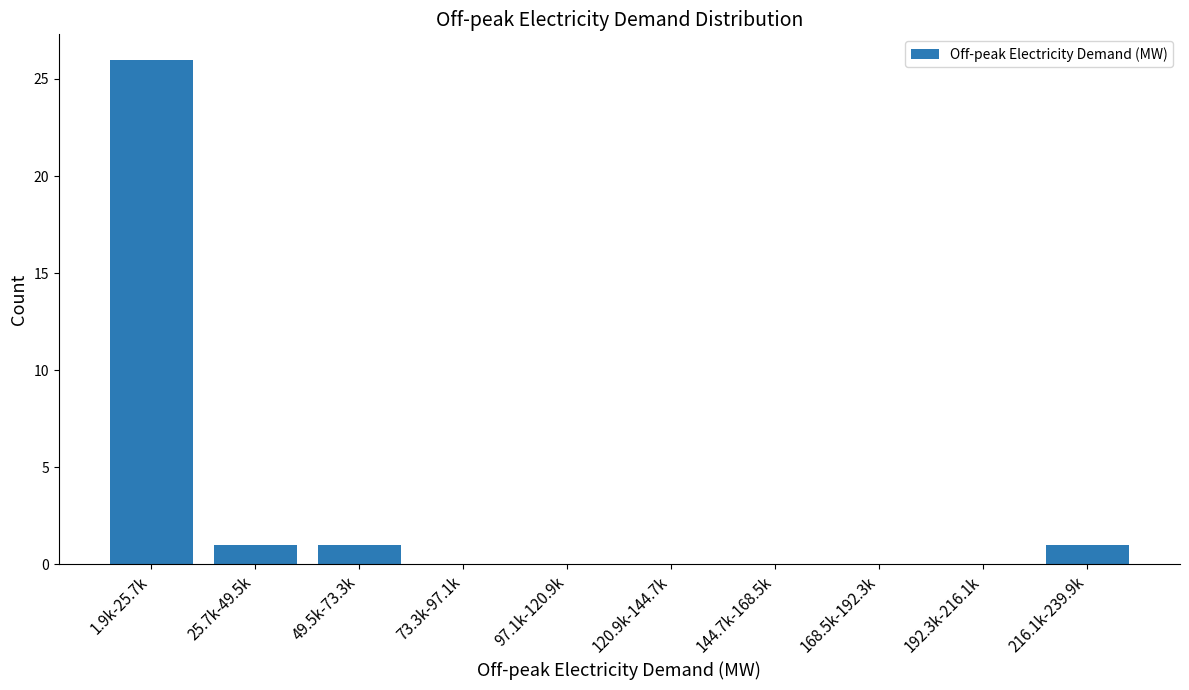

Reading right to left, what are all the values shown in this chart?

216.1k-239.9k=1	192.3k-216.1k=0	168.5k-192.3k=0	144.7k-168.5k=0	120.9k-144.7k=0	97.1k-120.9k=0	73.3k-97.1k=0	49.5k-73.3k=1	25.7k-49.5k=1	1.9k-25.7k=26